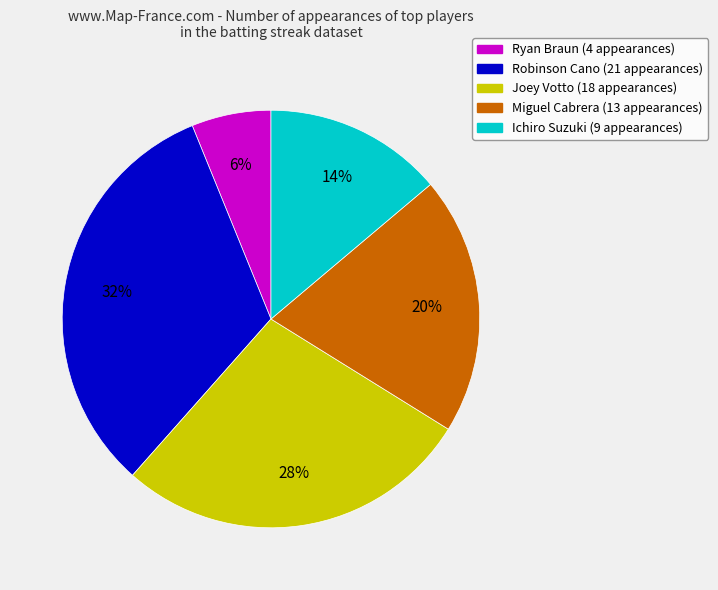

Rank the categories by value from highest to lowest.

Robinson Cano, Joey Votto, Miguel Cabrera, Ichiro Suzuki, Ryan Braun